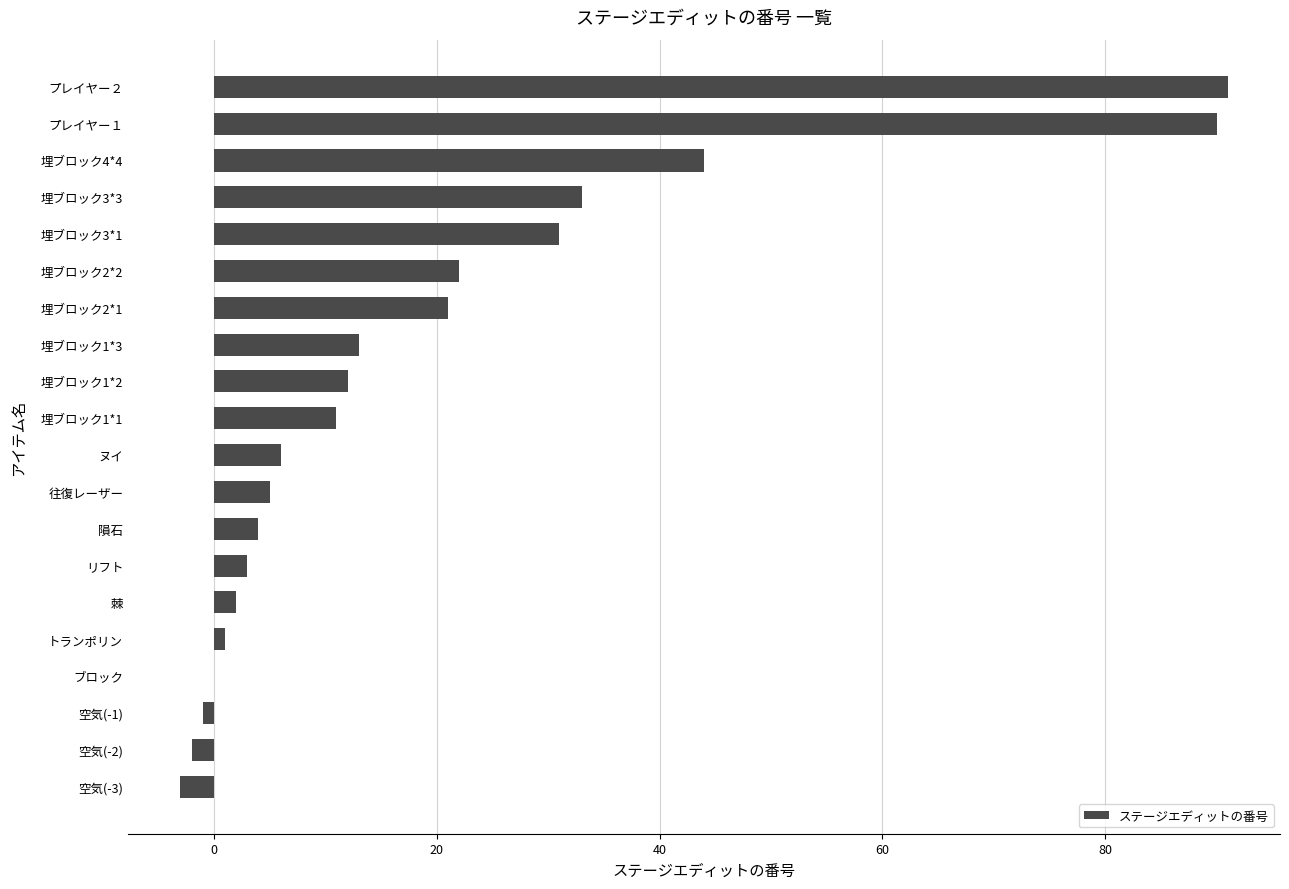

Read the value at リフト.

3